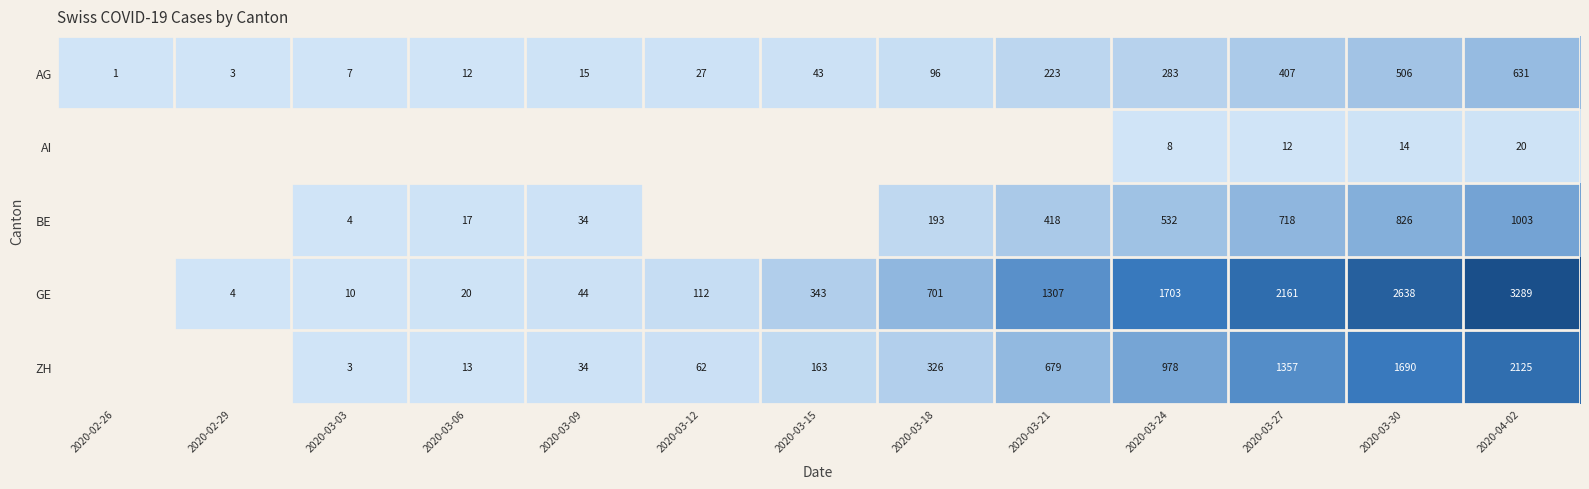

Between 2020-03-24 and 2020-03-30, which series saw the biggest shift?

GE